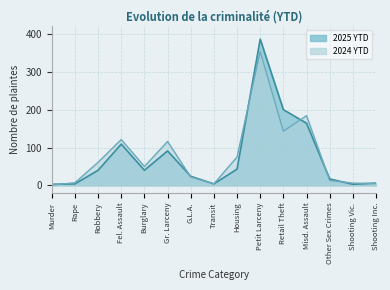

At which category does 2024 YTD reach its first local valley?

Burglary